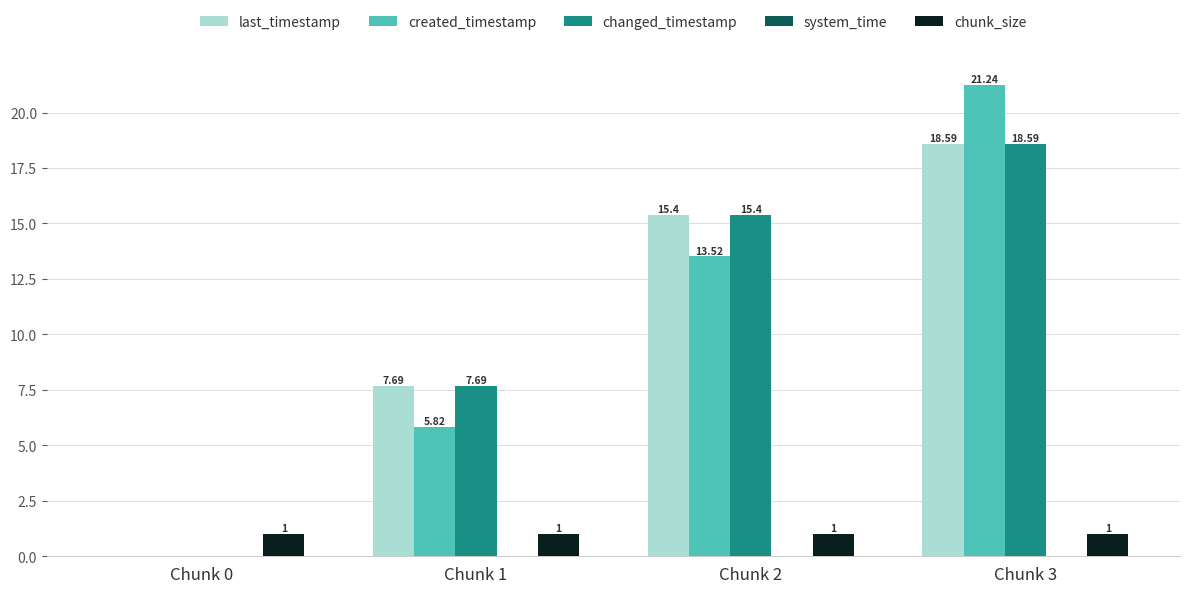

Are the bars grouped side by side (vs. stacked)?

Yes